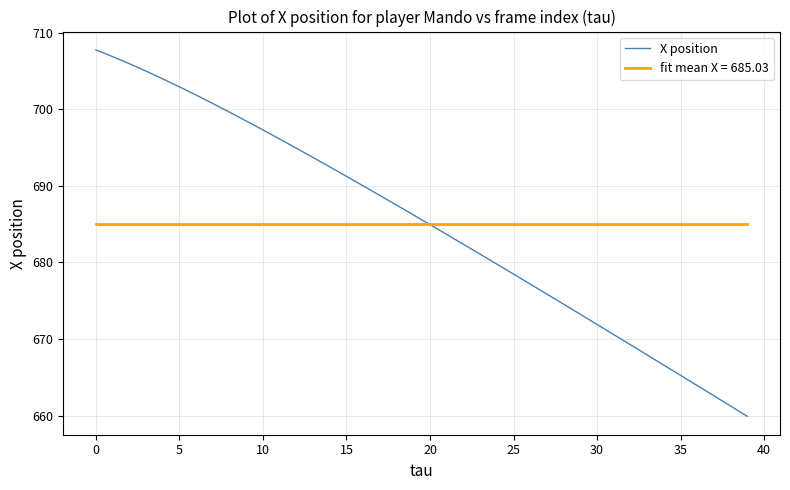

Which series has the widest spread of values?

X position